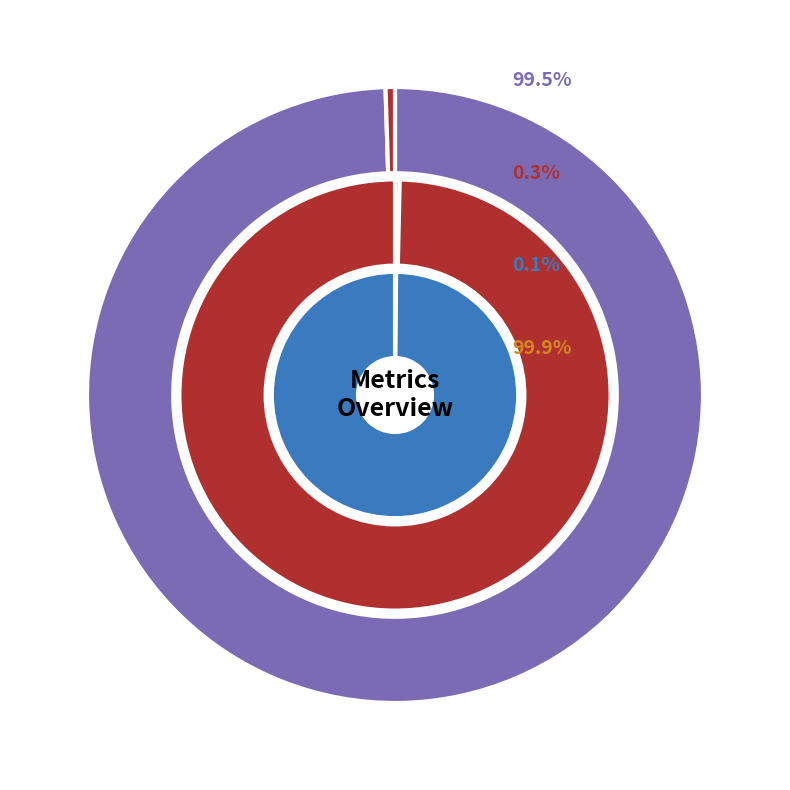

To the nearest percent, what is the difference between the largest and smallest slice percentages?

100%